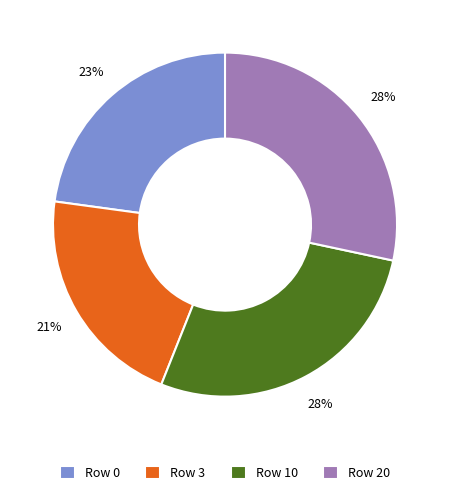

What percentage is the Row 10 slice, to the nearest percent?

28%